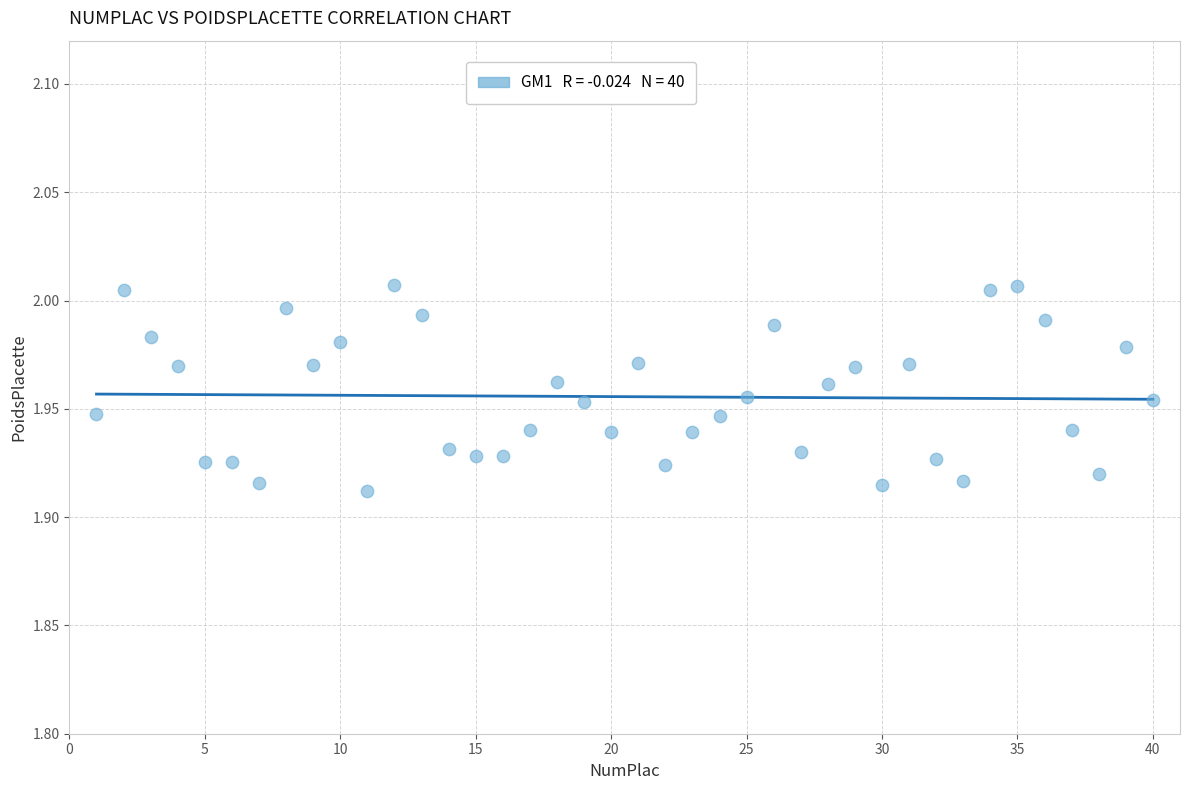

What is the range of X values (max minus min)?

39.0